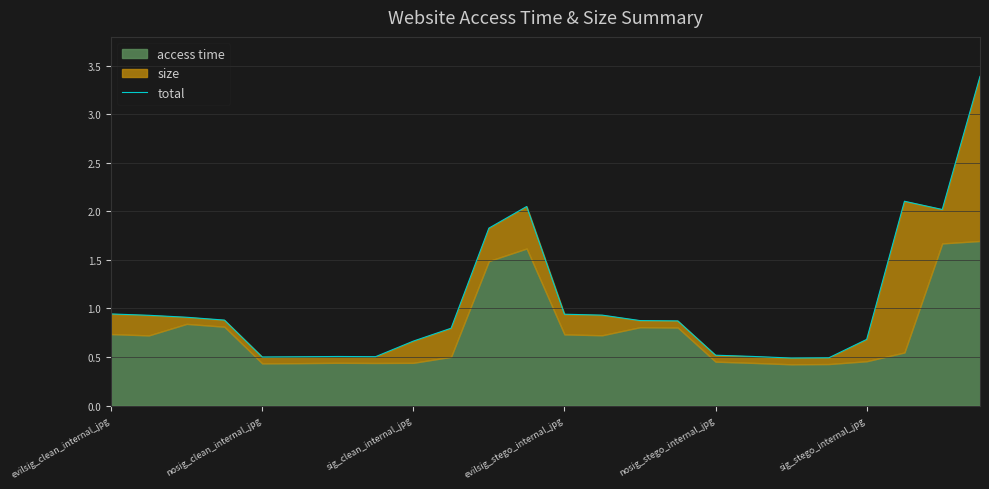

Between 10 and 14, which is larger?

10